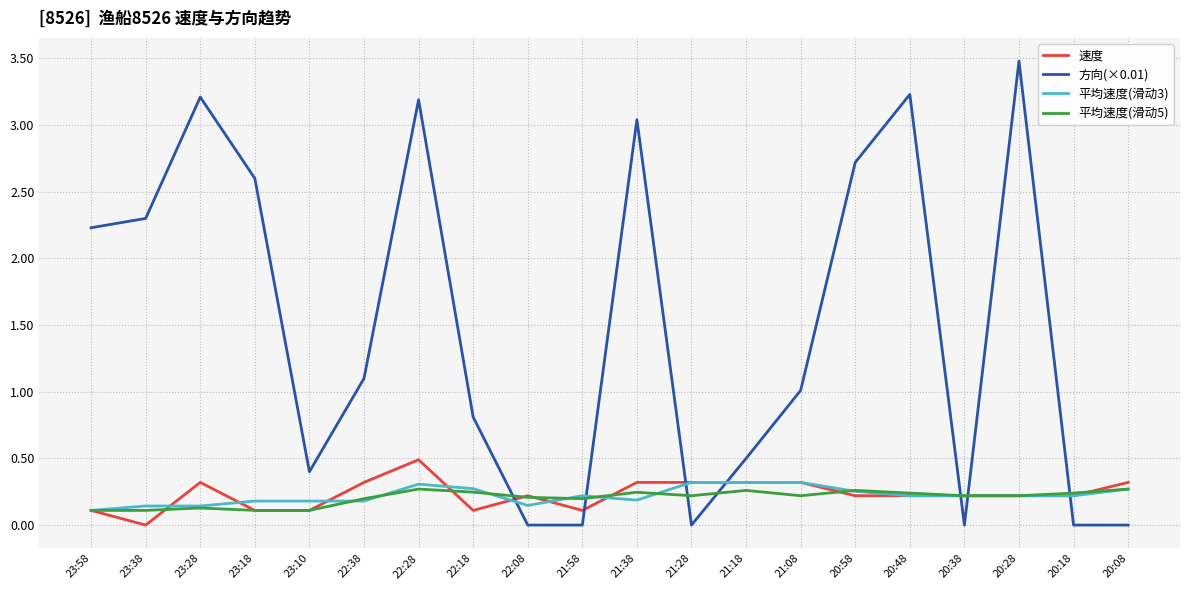

What are all the series names shown in the legend?

速度, 方向(×0.01), 平均速度(滑动3), 平均速度(滑动5)